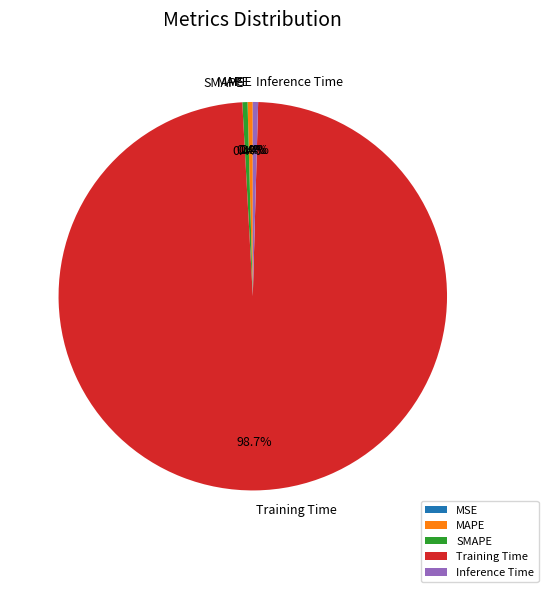

To the nearest percent, what is the combined percentage of MAPE and SMAPE?

1%